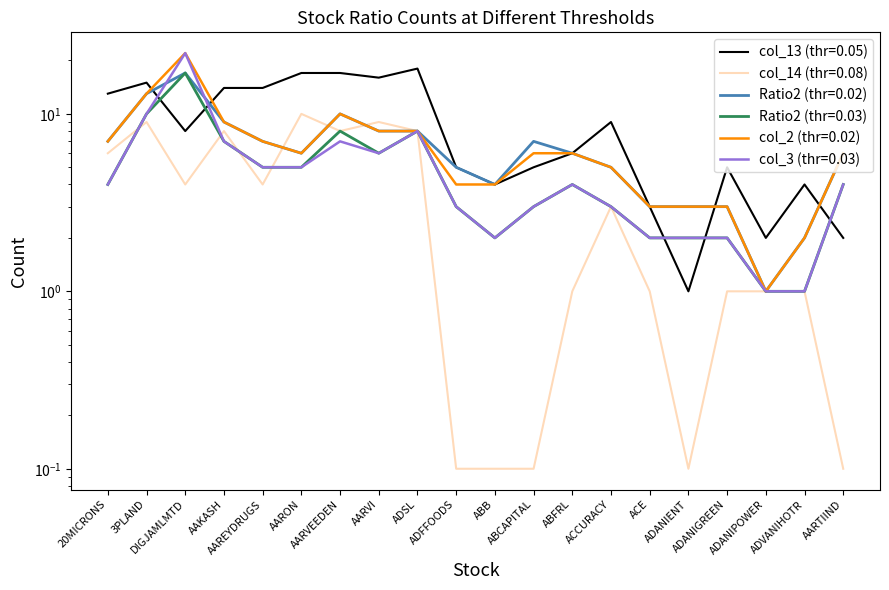

At which category does the chart reach its peak across all series?

DIGJAMLMTD